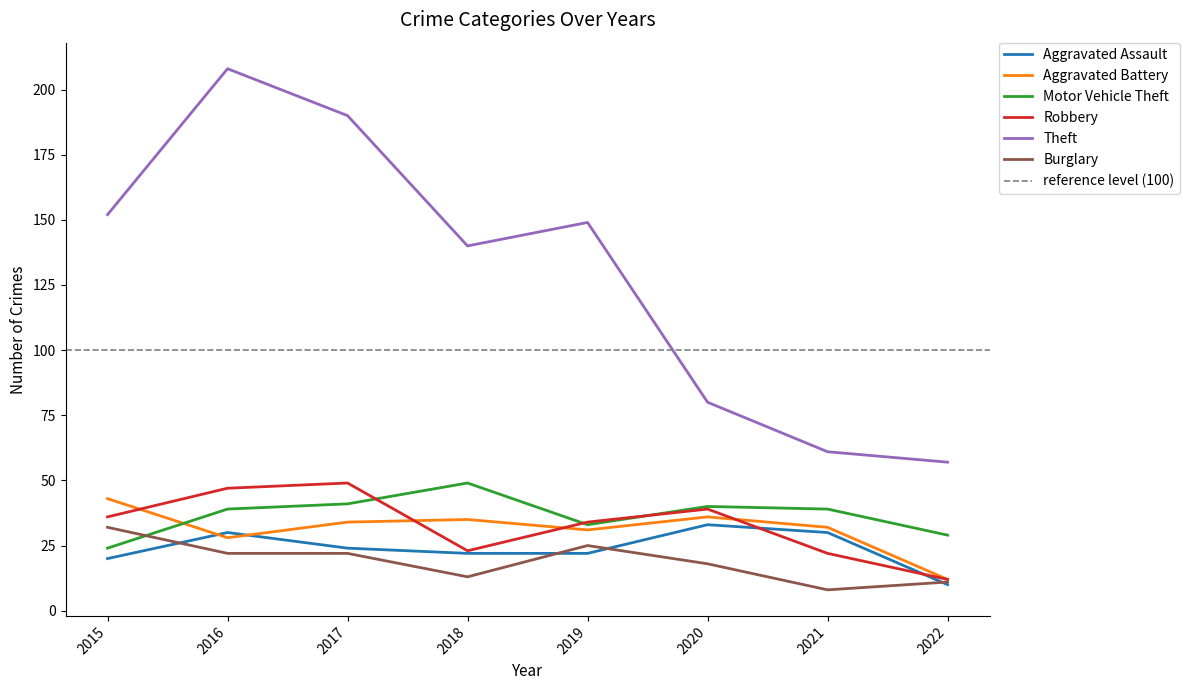

Is it true that Aggravated Battery equals 28 at 2016?

True